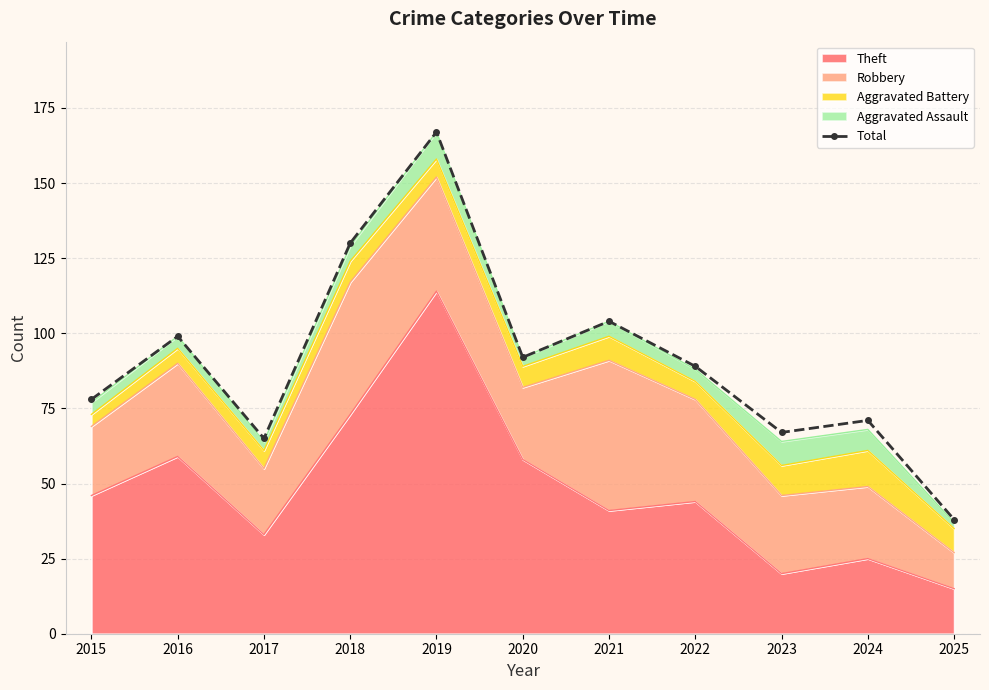

Which category has the highest value across all series?

2019